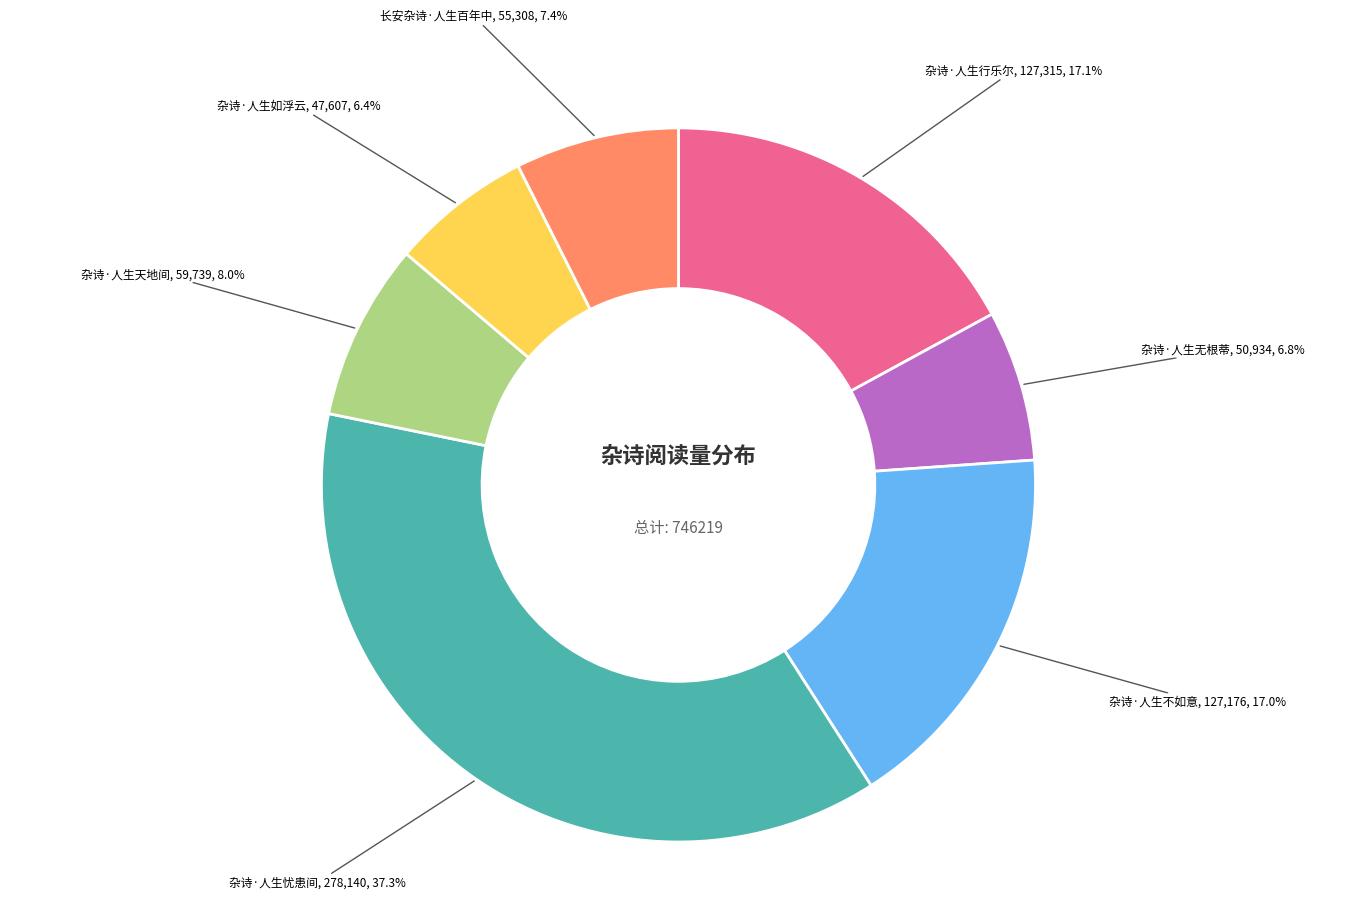

Is the sum of 长安杂诗·人生百年中 and 杂诗·人生不如意 greater than half?

No